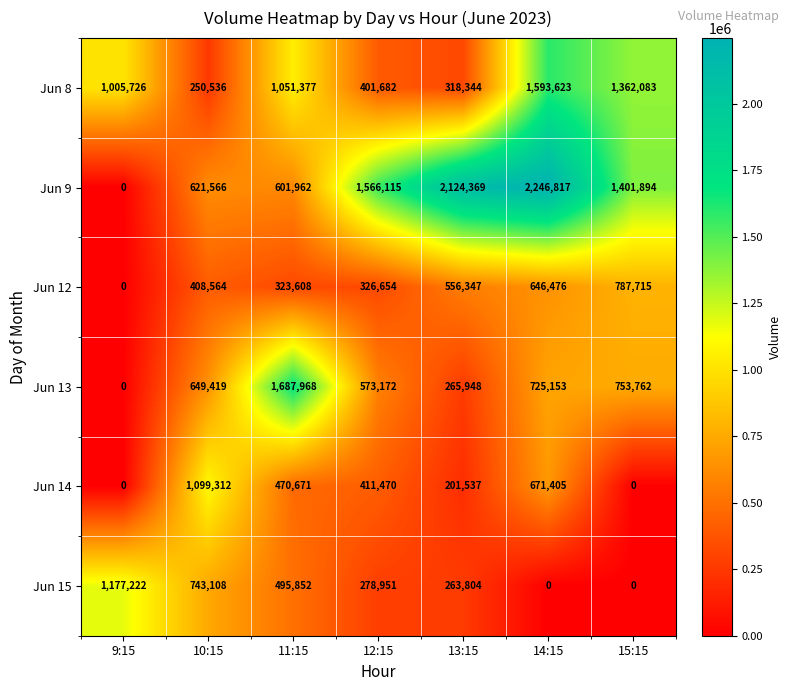

Which series changed the most between 11:15 and 12:15?

Jun 13